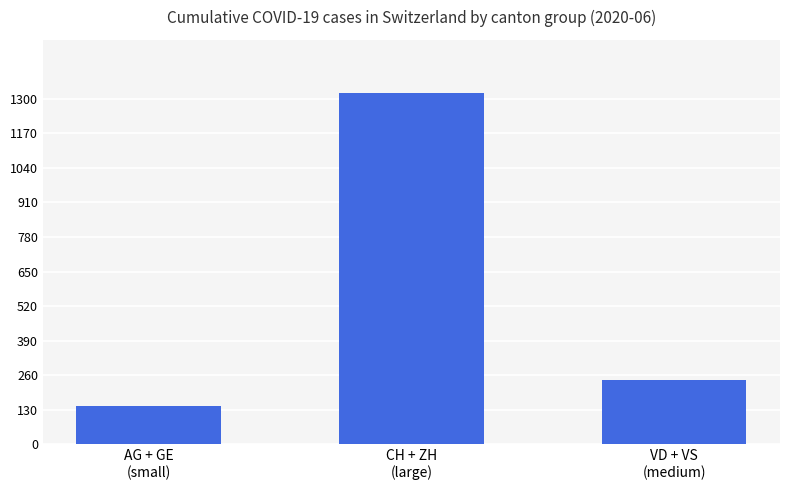

What is the difference between the values at AG + GE
(small) and VD + VS
(medium)?

99